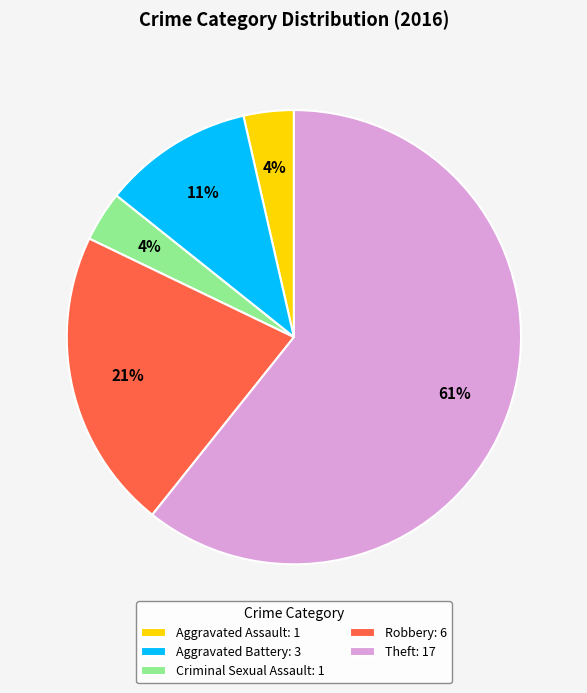

To the nearest percent, what is the average slice percentage?

20%